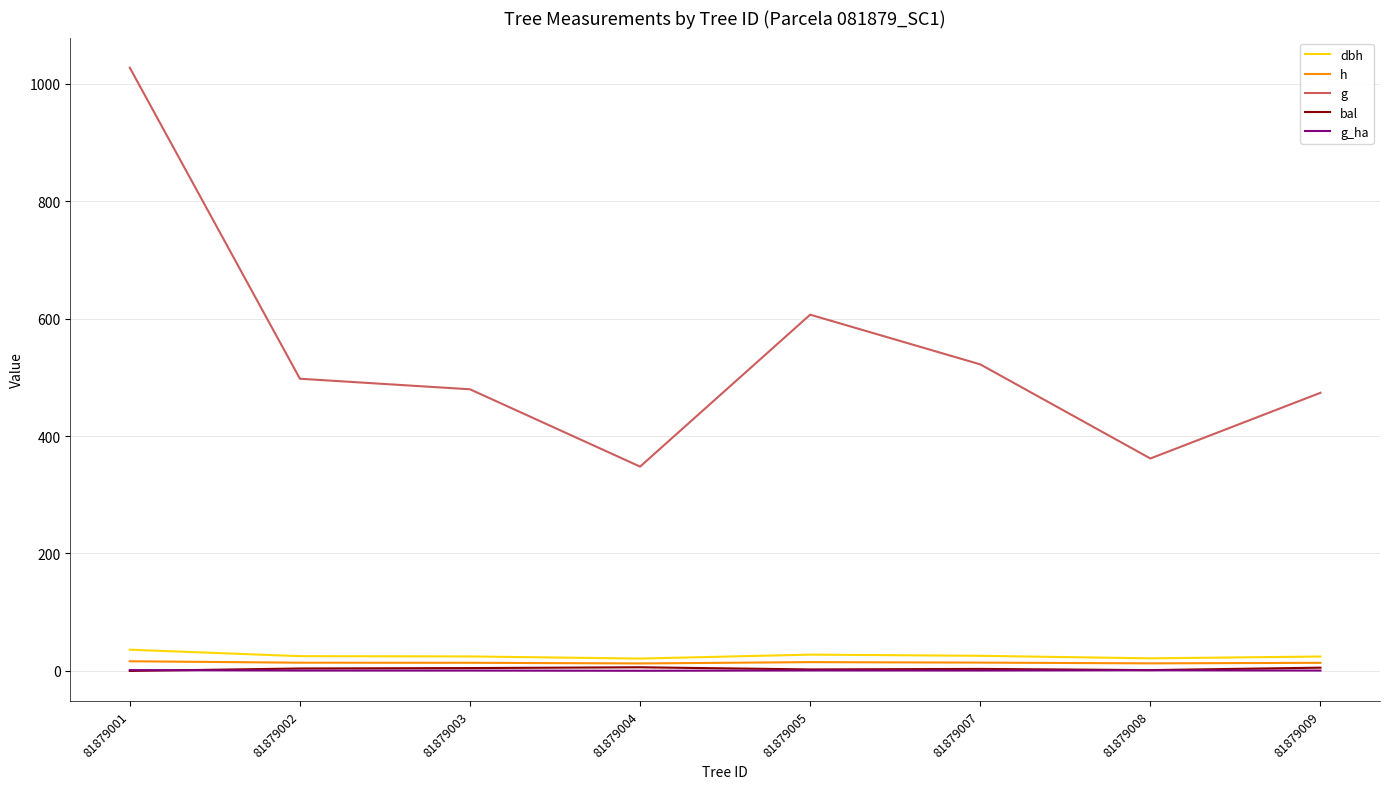

Which category has the highest value across all series?

81879001